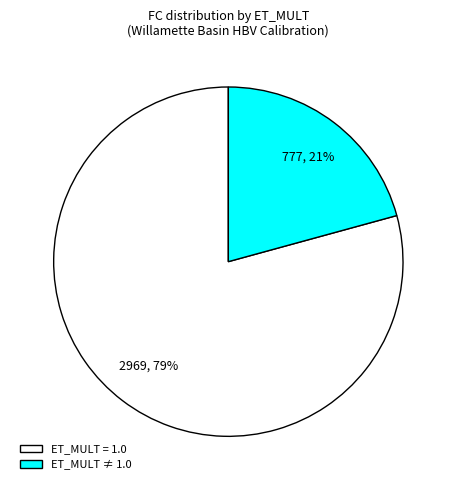

Count the number of slices in the pie.

2